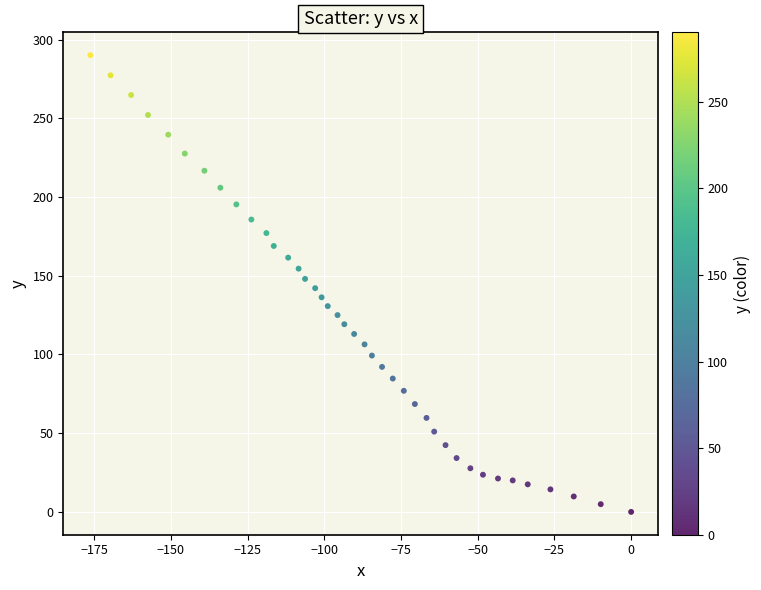

What is the range of X values (max minus min)?

176.3